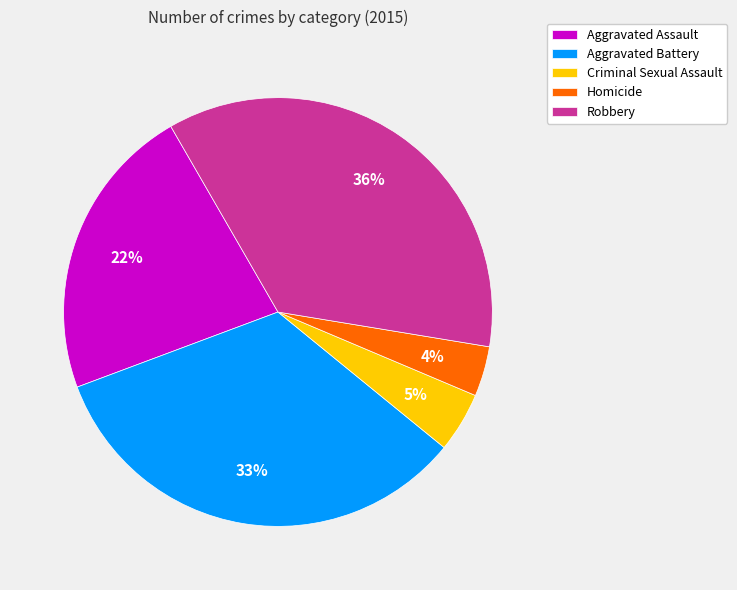

What is the largest slice in the pie chart?

Robbery